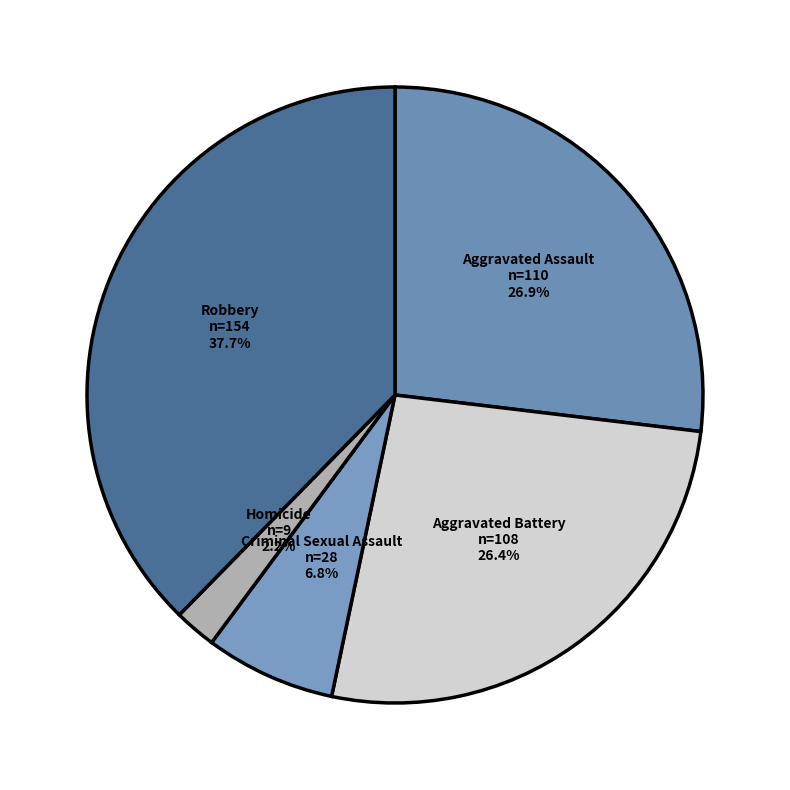

How many slices are in this pie chart?

5